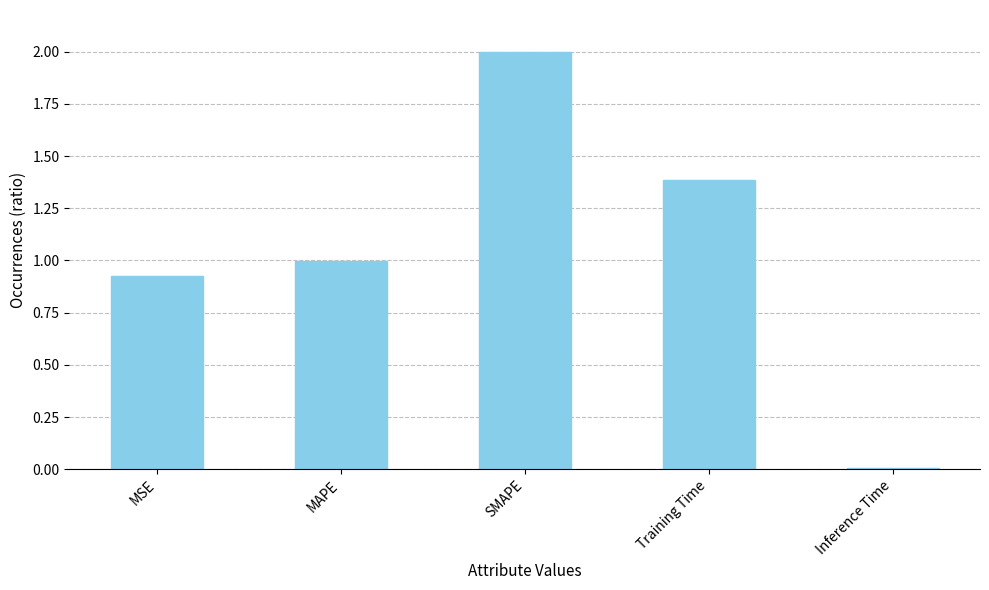

True or false: the data shows 2.0 at SMAPE.

True